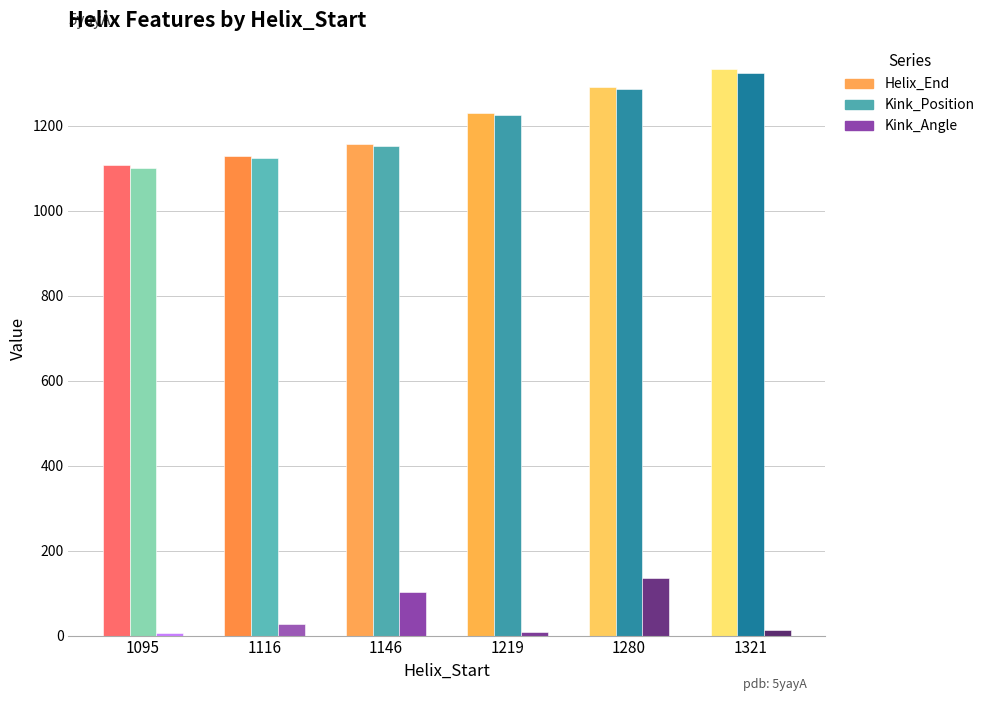

Does the chart contain any negative values?

No